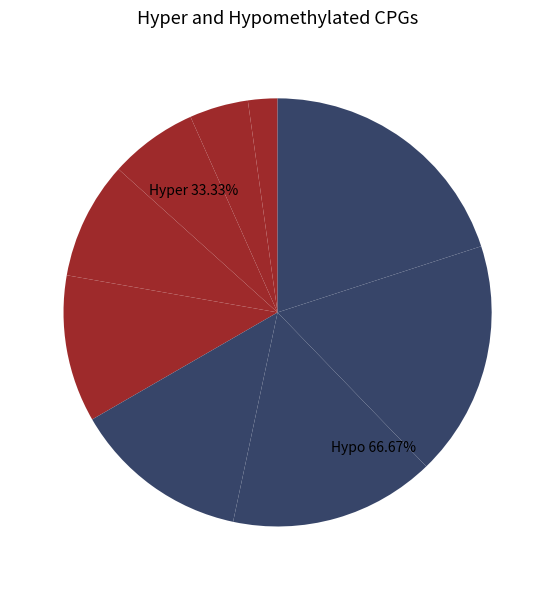

Is μὲν the majority of the pie?

No